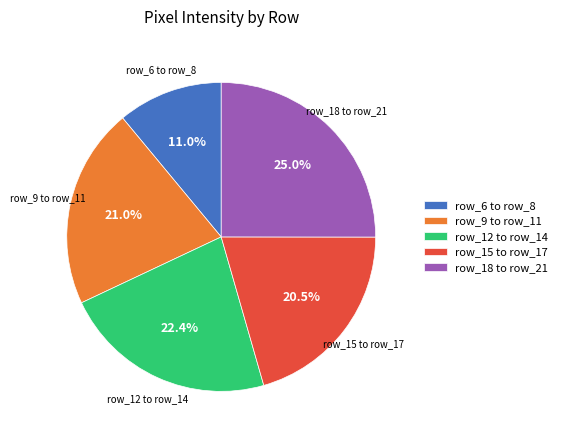

Do row_6 to row_8 and row_18 to row_21 together represent more than half of the pie?

No